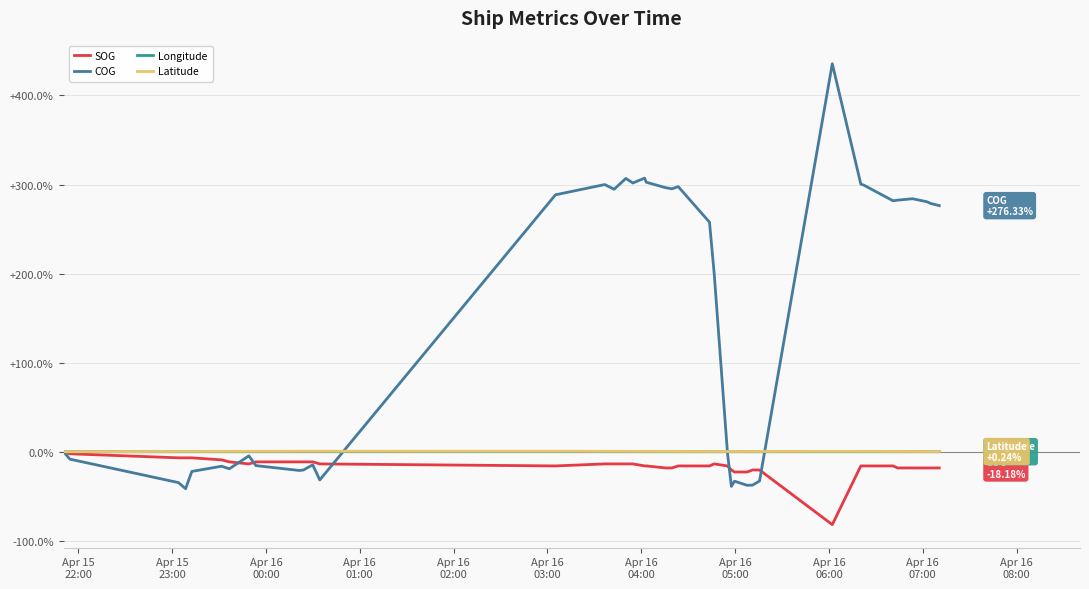

Which series has the largest range (max minus min)?

COG